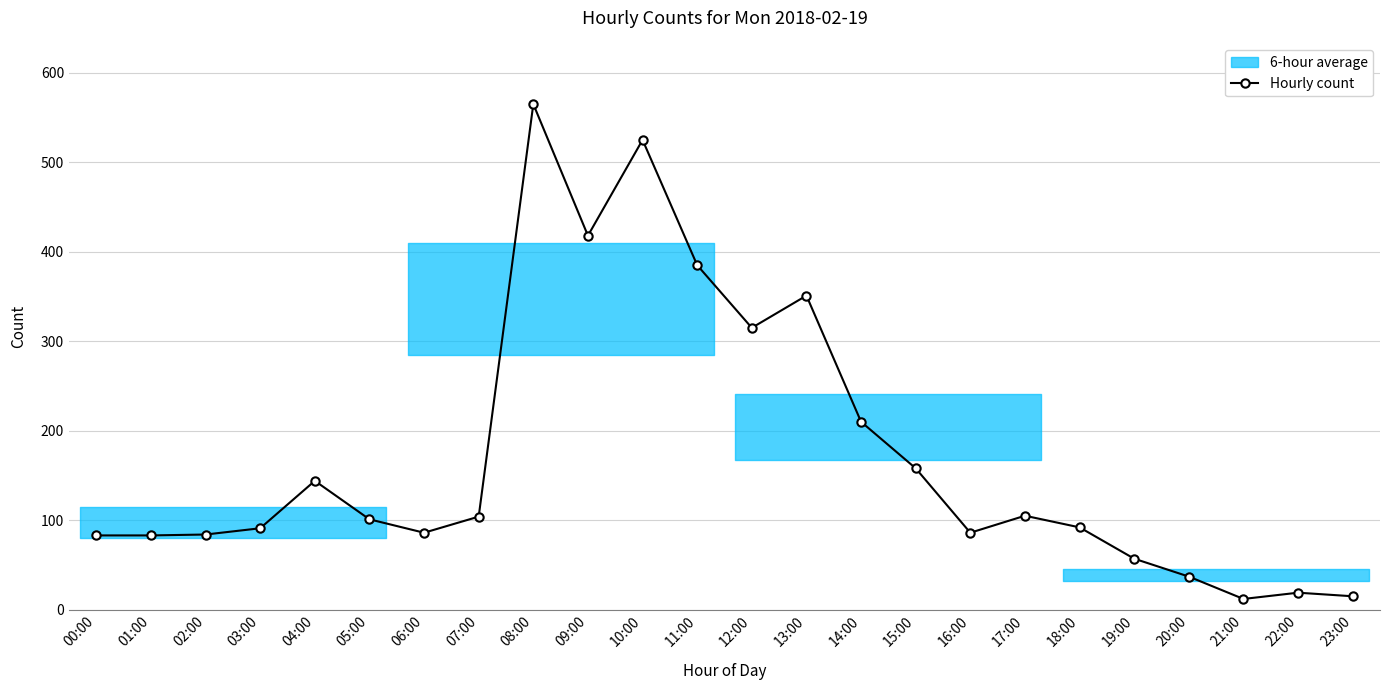

Approximately how many times larger is the value at 13:00 compared to 08:00?

0.6